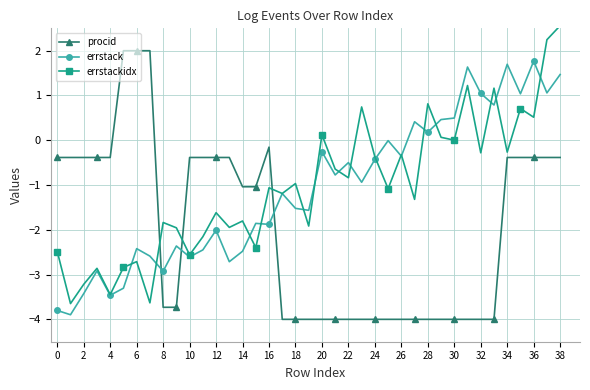

What are all the series names shown in the legend?

procid, errstack, errstackidx